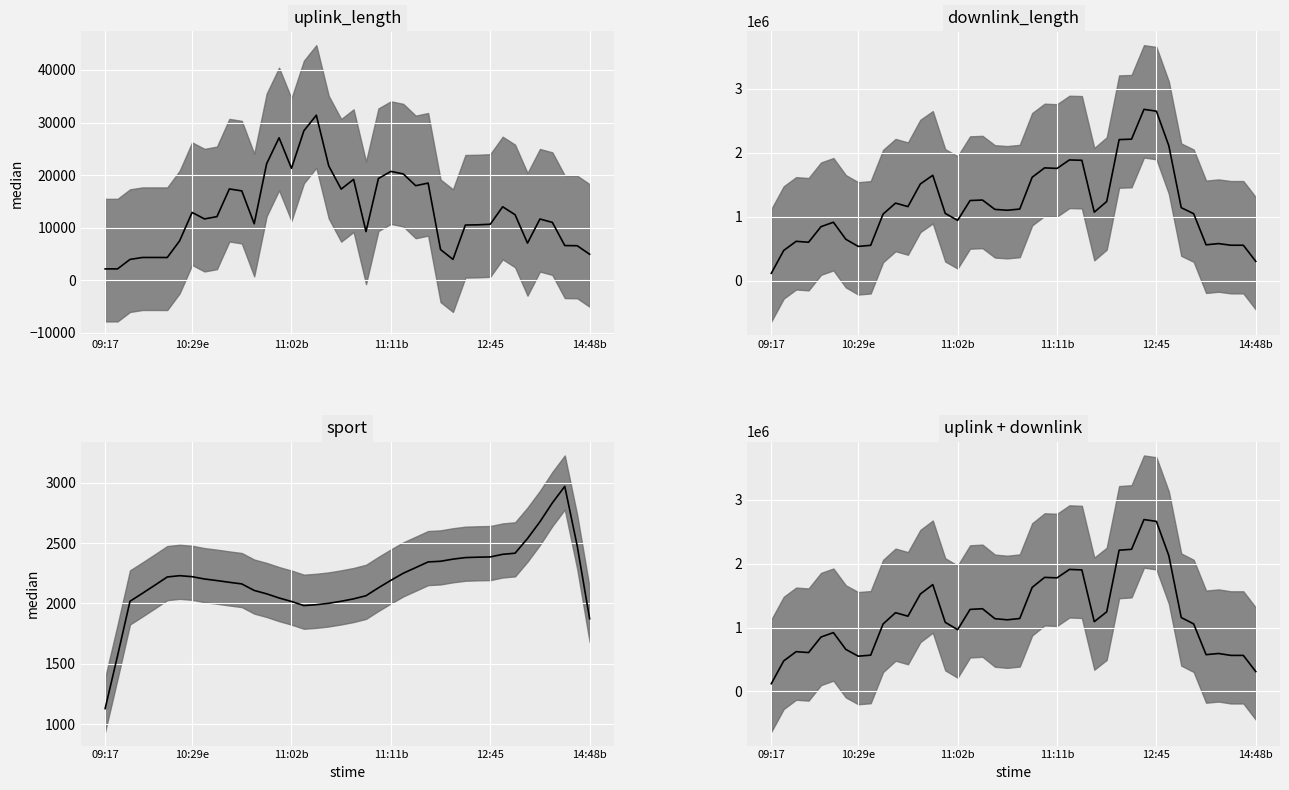

Reading left to right, what are all the values shown in this chart?

120288.4	477451.4	622066.2	608013.0	851351.4	920673.4	657587.6	551504.0	567154.6	1055916.6	1232784.8	1177875.4	1525887.2	1672636.0	1081919.0	966985.8	1284190.8	1294983.8	1138782.0	1121183.2	1141744.8	1629241.2	1785782.4	1778528.2	1910666.8	1902908.4	1092192.4	1246099.0	2212119.0	2225732.4	2691768.4	2663395.8	2126855.0	1156459.2	1057058.6	575144.2	593562.4	563575.2	563484.6	309766.2